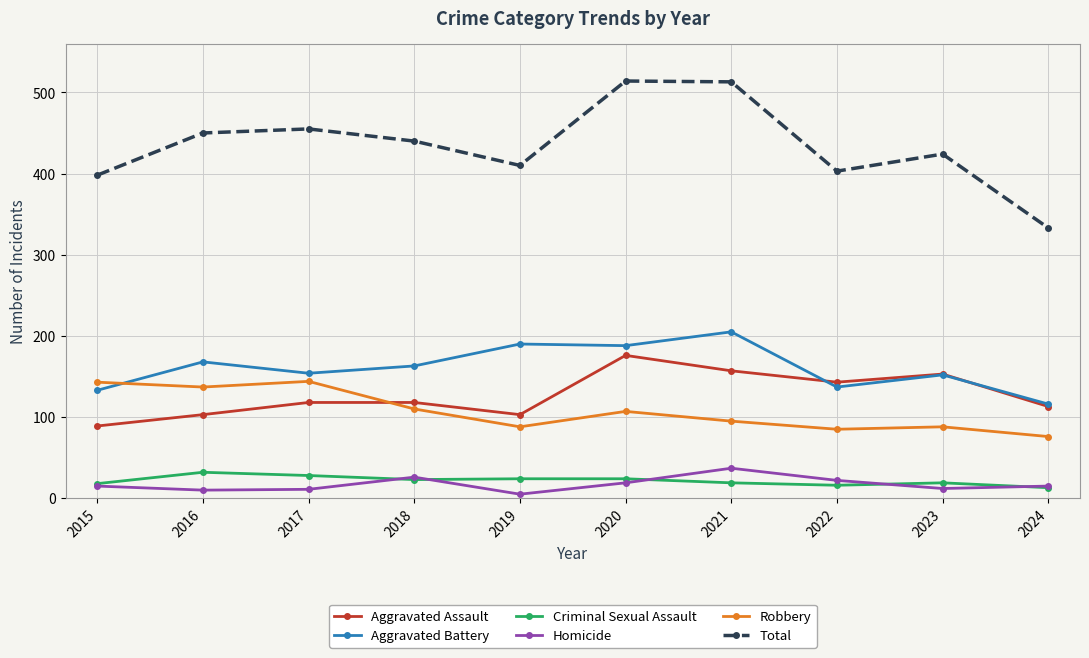

What is the sum of all Robbery values?

1073